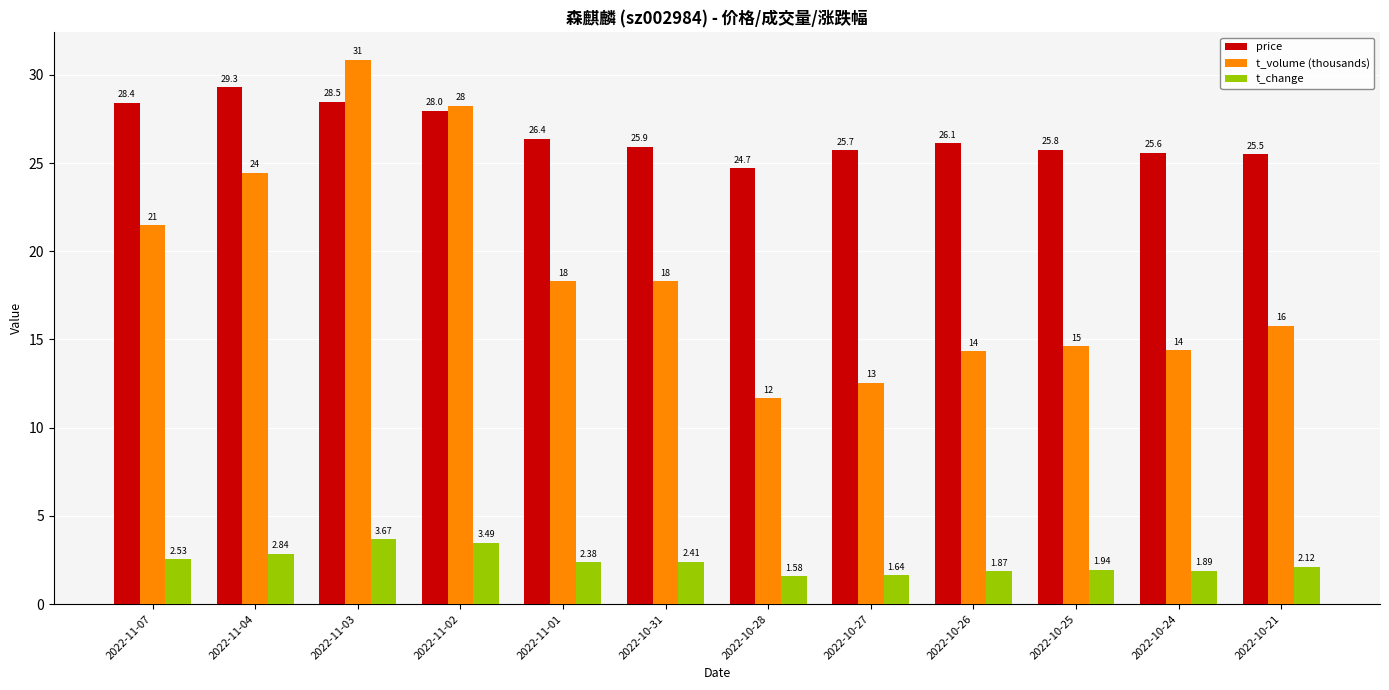

What are all the series names shown in the legend?

price, t_volume (thousands), t_change